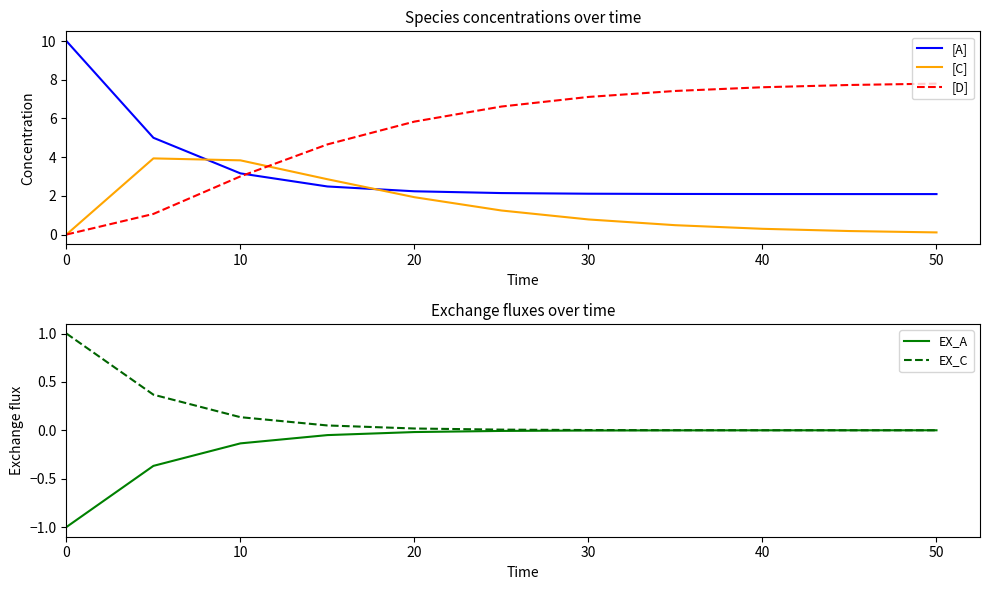

True or false: [A] has more than 2 points higher than both neighbors.

False